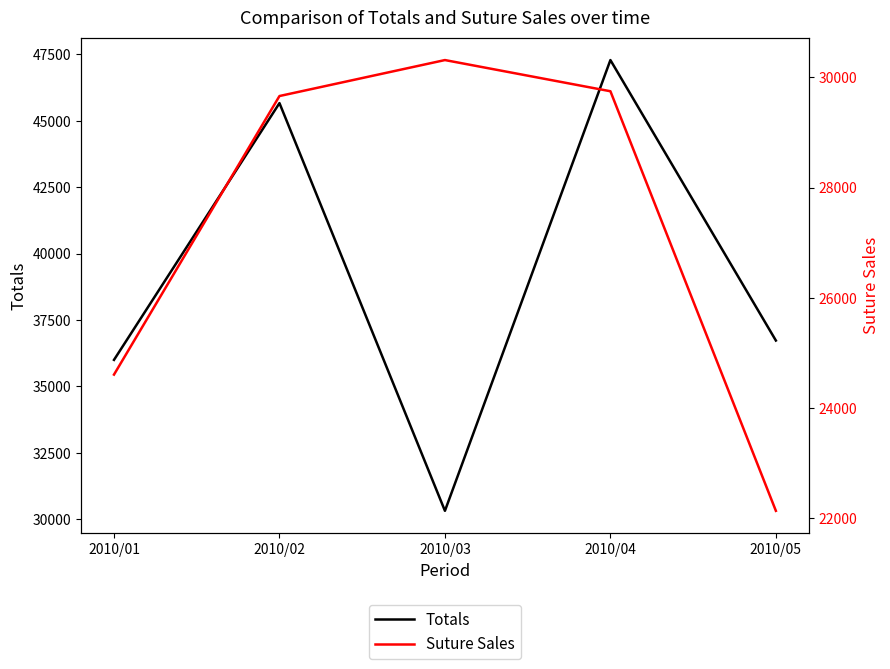

Which category has the highest value in the Suture Sales series?

2010/03